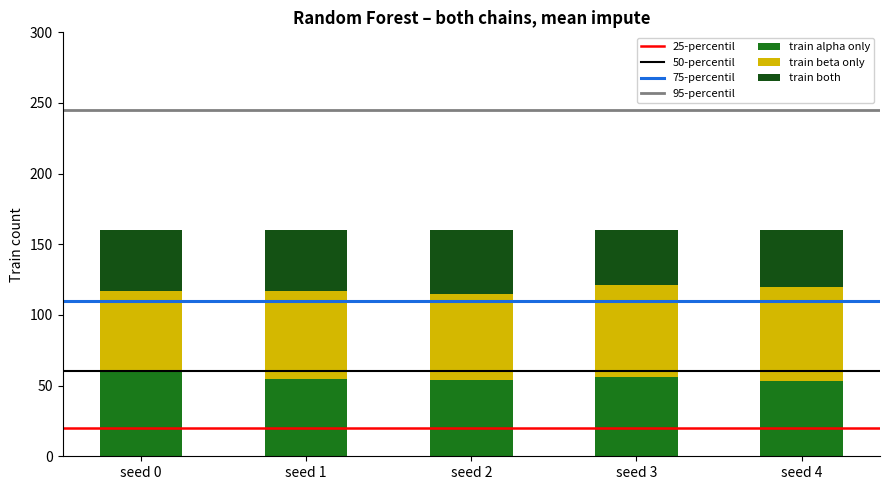

What is the total value across all series at seed 4?

160